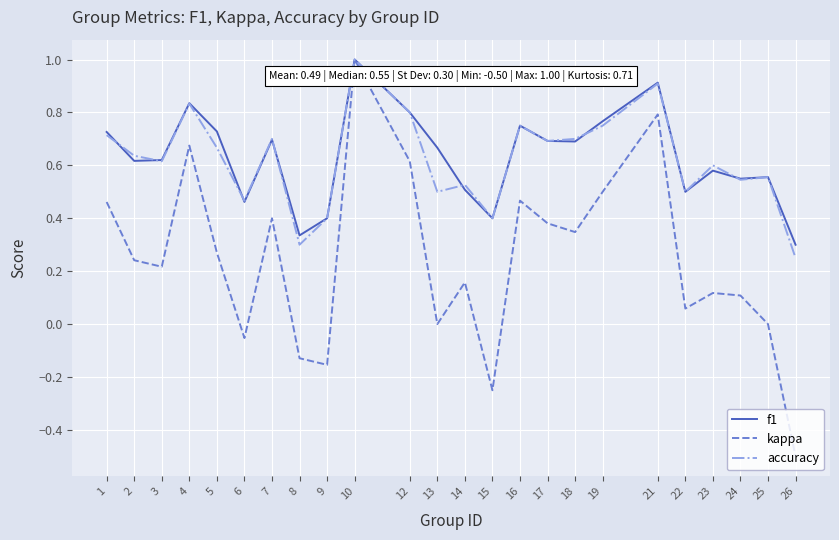

Is the value of kappa at 26 greater than the value of f1 at 9?

No